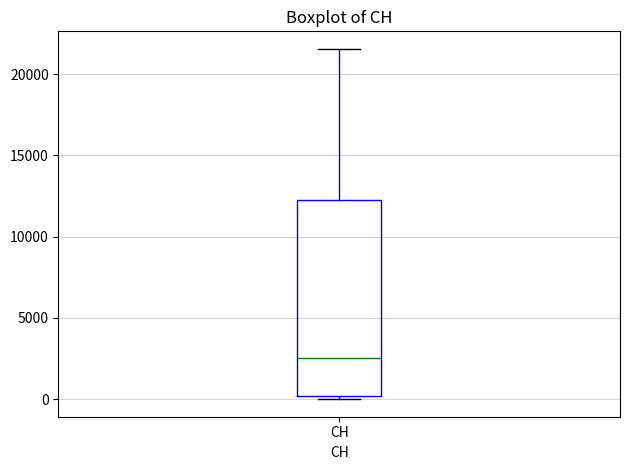

Transcribe this box plot: give where the median line is, the range the box spans, and where the two whiskers end, as read against the y-axis. The values are not printed on the chart, so give them approximately, as read against the axis.

median 2500, box 0 to 12000, whiskers 0 (just below the box's lower edge) to 21500